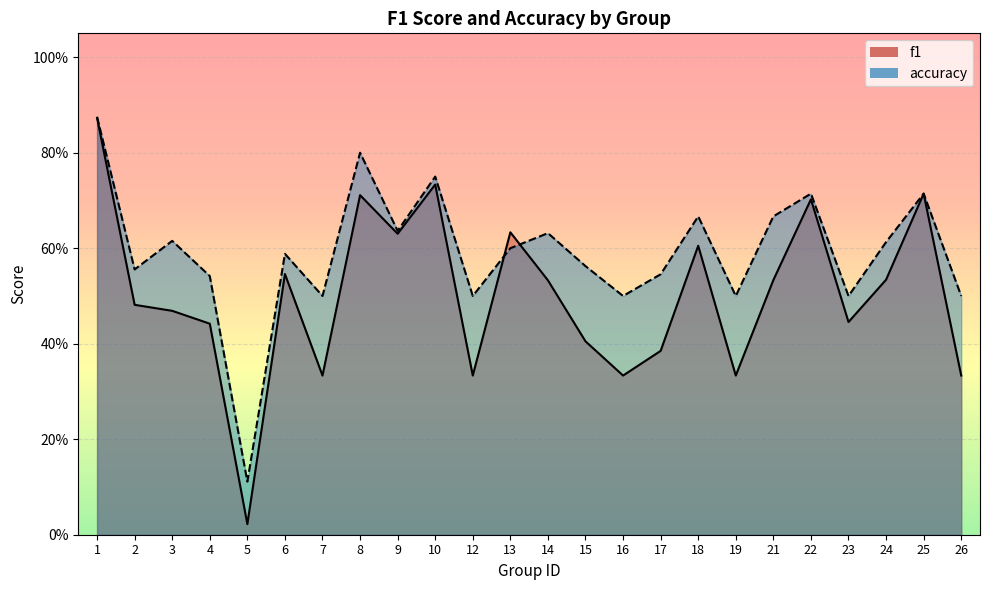

How many accuracy values are between 0 and 1?

24